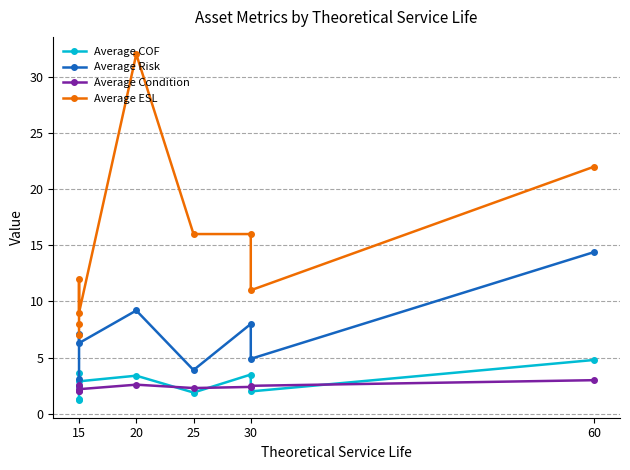

True or false: Average COF has more than 1 interior local peaks.

True